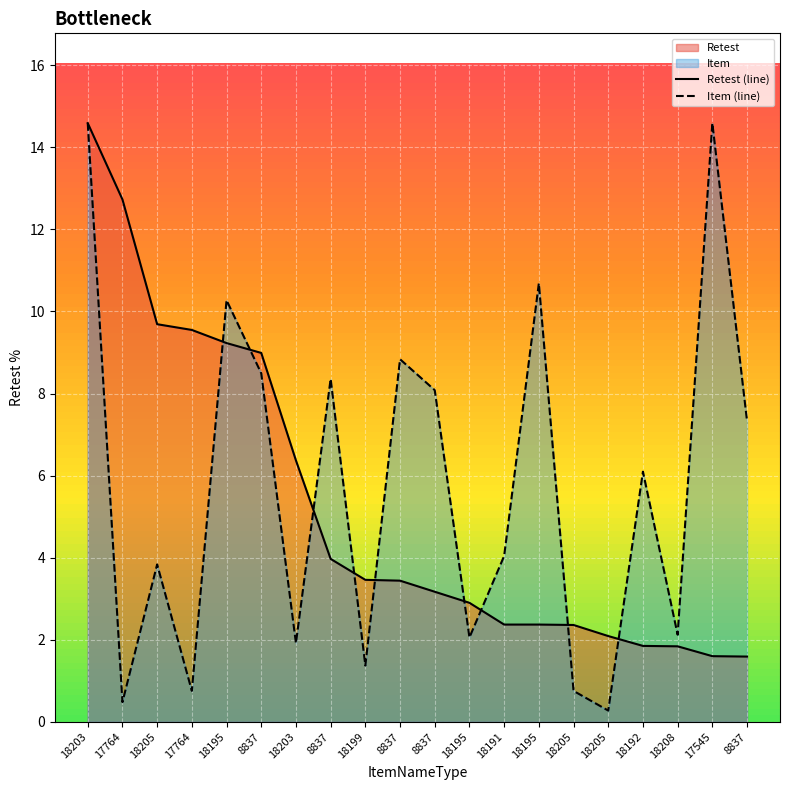

How many lines are shown in the chart?

2